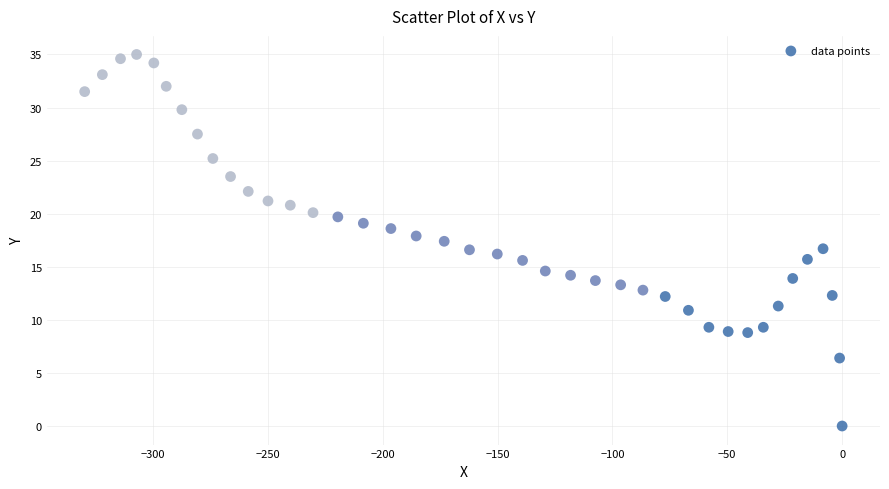

What is the range of X values (max minus min)?

329.7